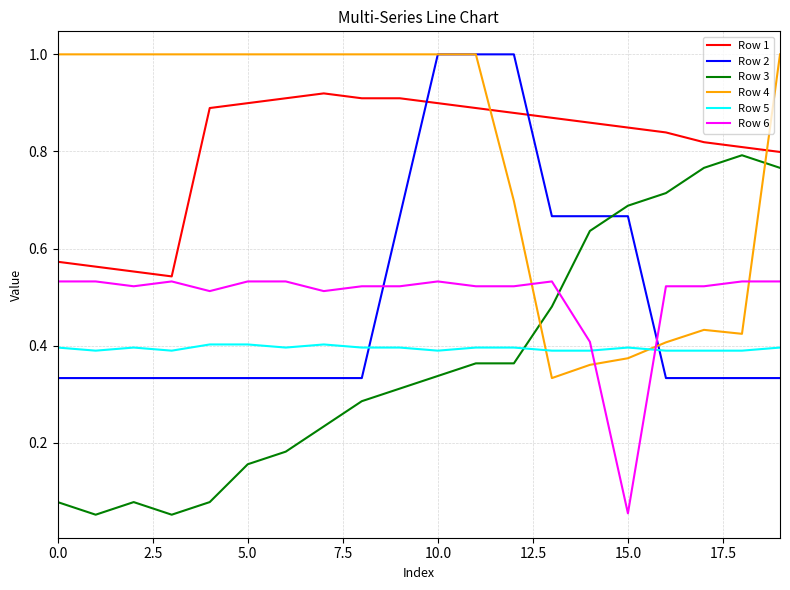

True or false: Row 1 and Row 3 intersect in this chart.

False